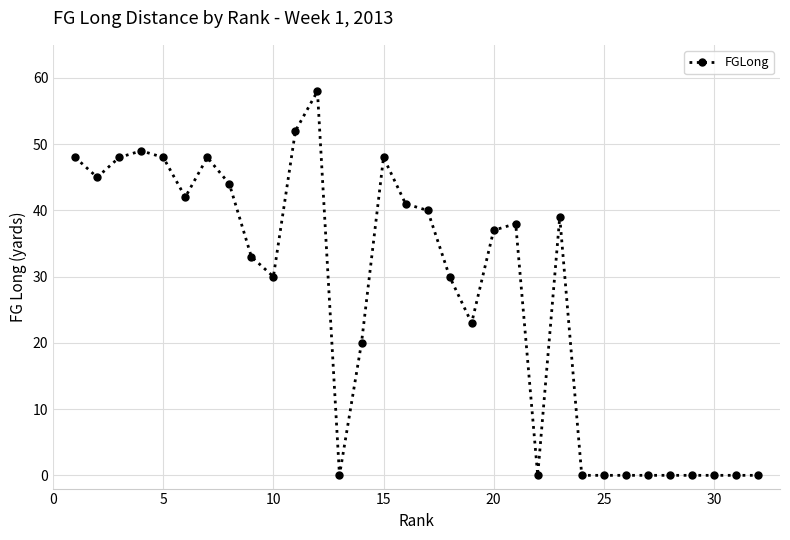

True or false: the data has more than 0 interior local peaks.

True